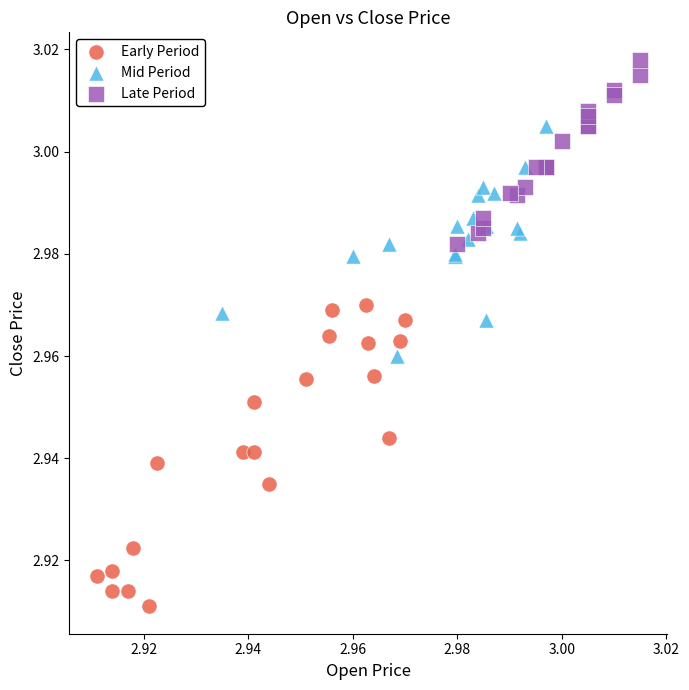

Which series contains the highest Y value?

Late Period